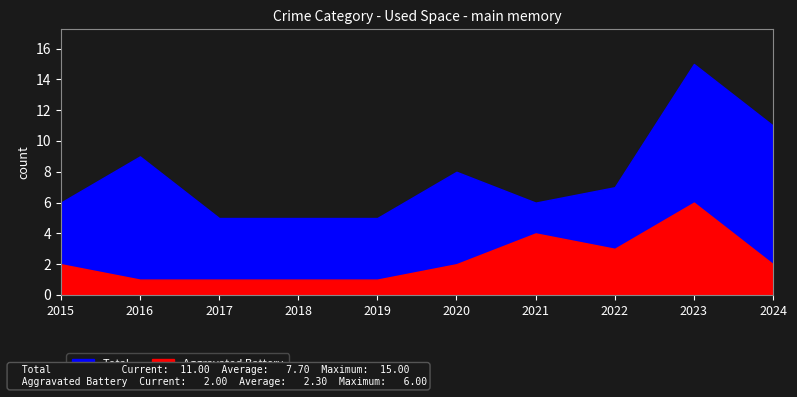

Is it true that Aggravated Battery equals 1 at 2016?

True